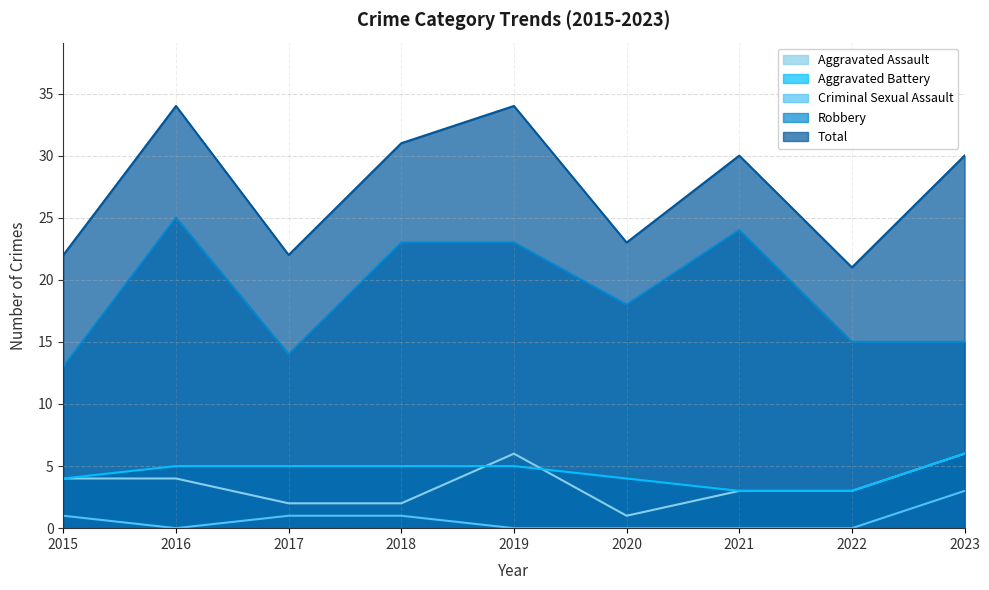

At how many categories does at least one series exceed 21?

8